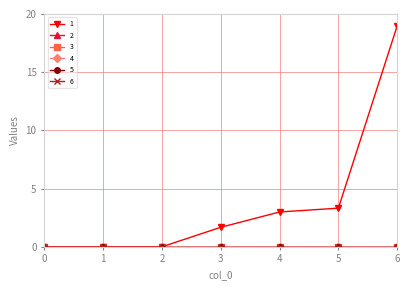

Does the chart have visible grid lines?

Yes